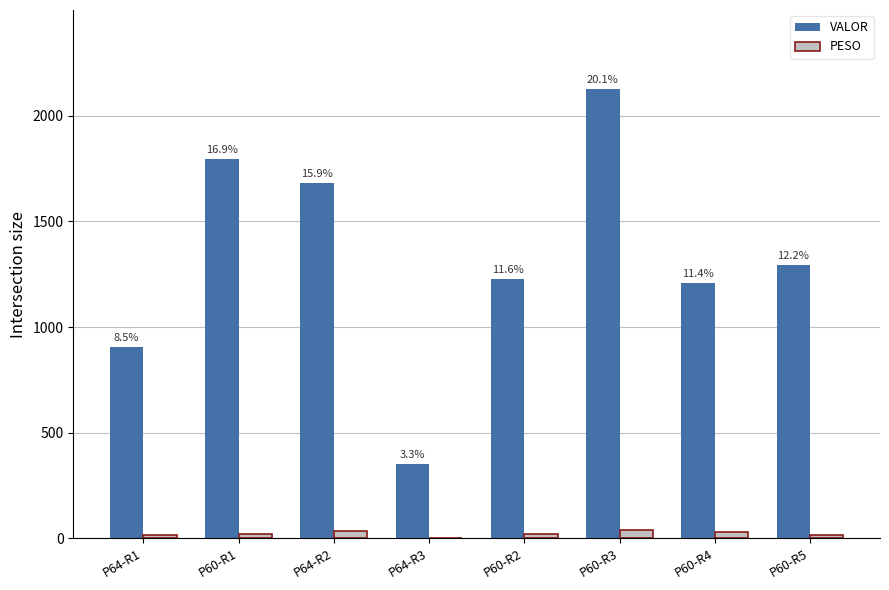

Reading left to right, list all the values displayed in this chart.

VALOR: 904.3	1793.4	1682.2	352.9	1227.3	2125.2	1207.7	1292.5
PESO: 14.4	23.4	35.9	4.2	21.4	42.2	32.7	18.6